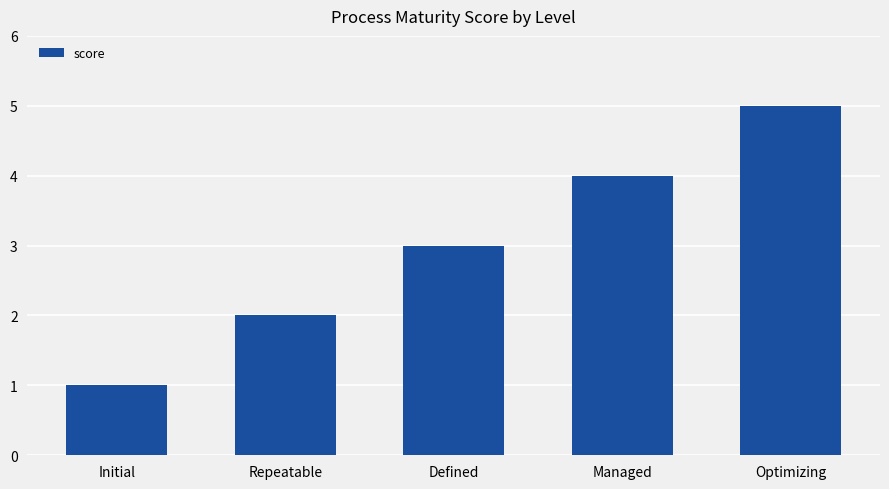

How many bars are there in total?

5